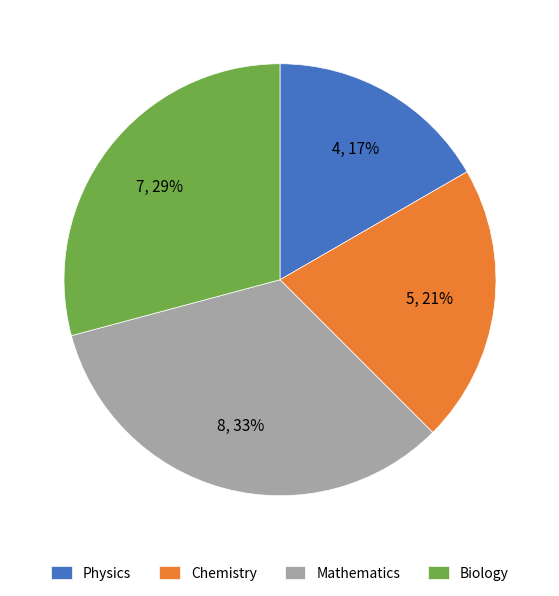

What is the ratio of the value at Chemistry to the value at Biology?

0.7